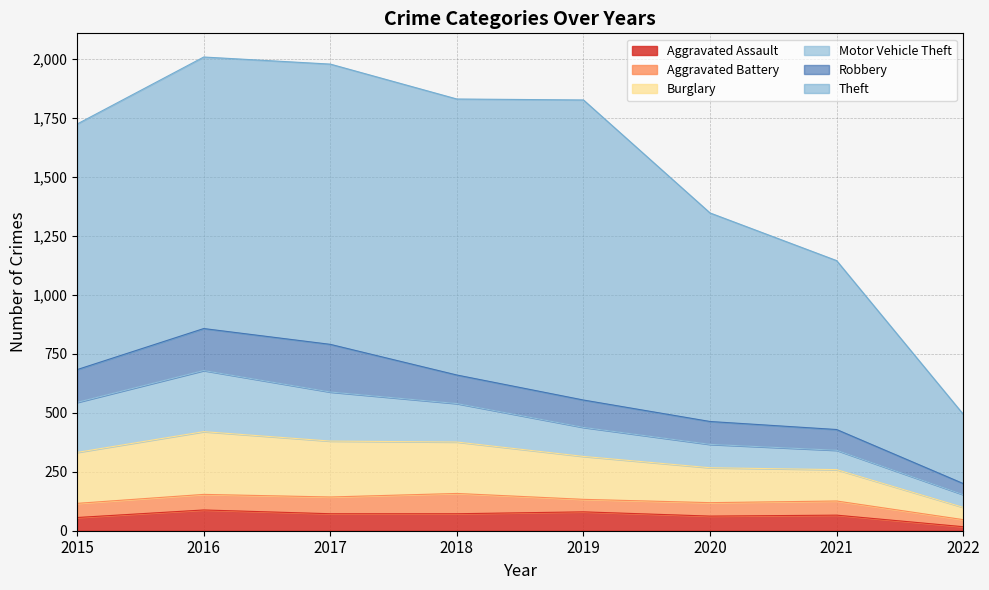

The Burglary series shows 133 at 2021. True or false?

True